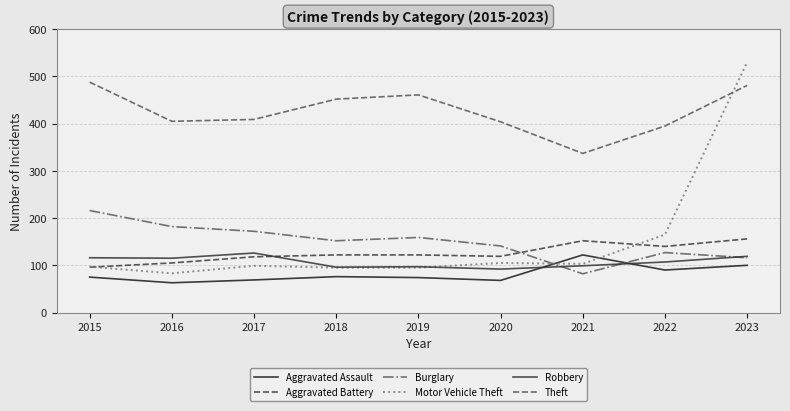

Read the Motor Vehicle Theft value at 2016.

83